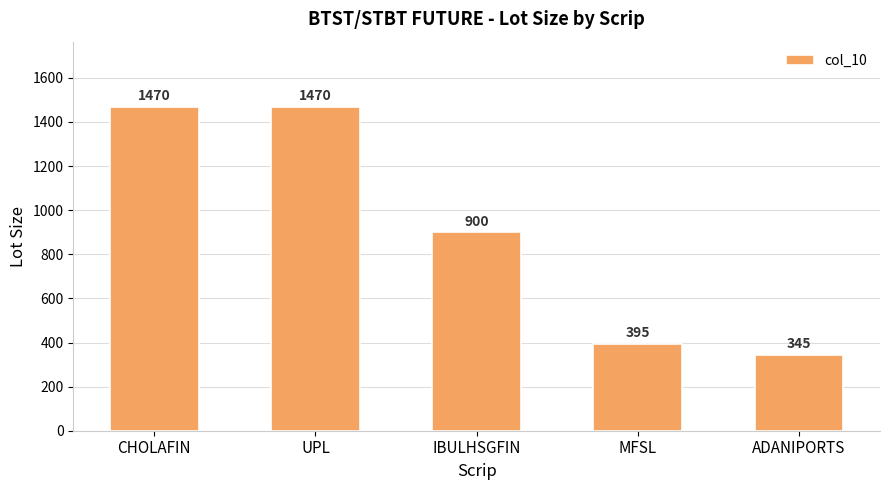

What is the ratio of the value at CHOLAFIN to the value at ADANIPORTS?

4.3